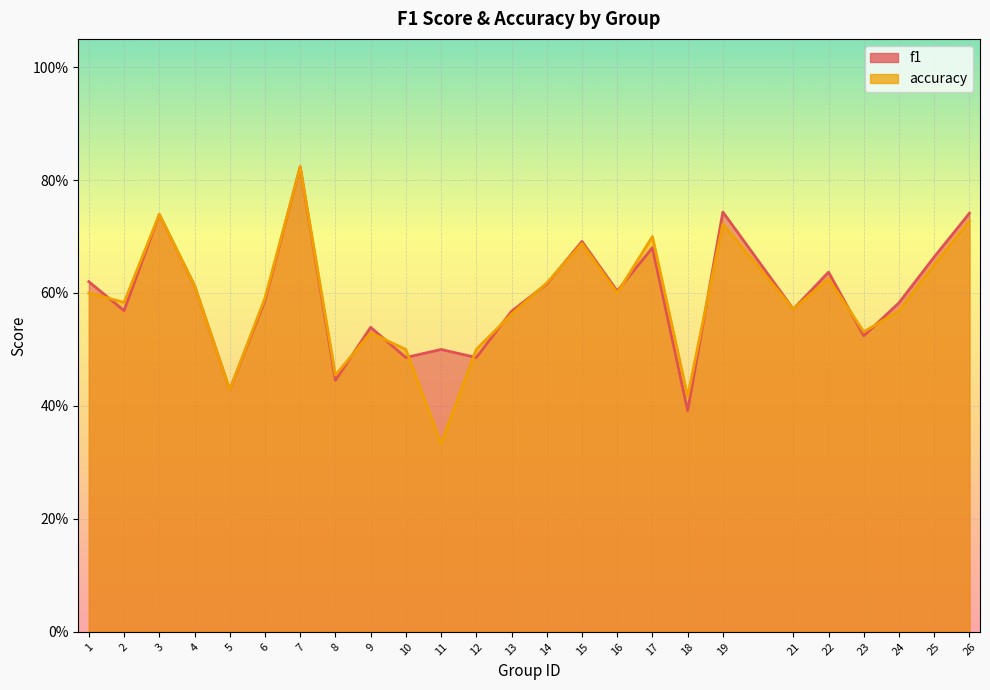

What are all the series names shown in the legend?

f1, accuracy